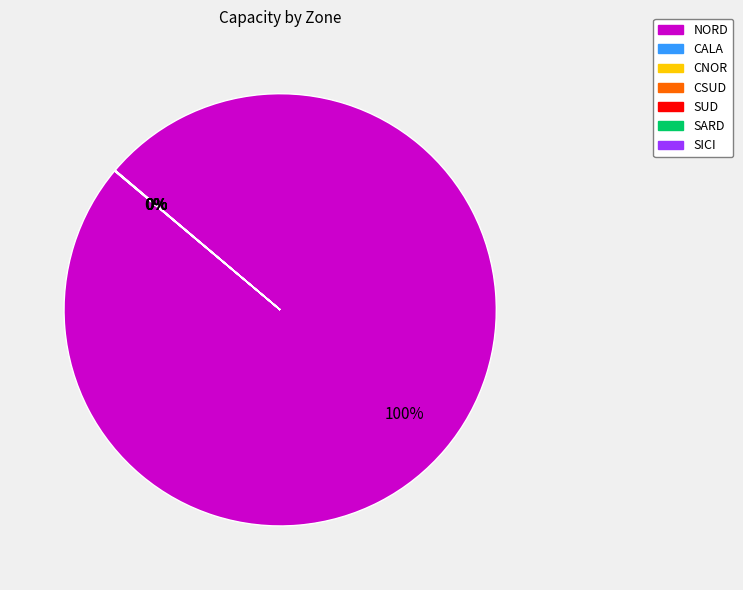

Which category has the biggest portion of the pie?

NORD